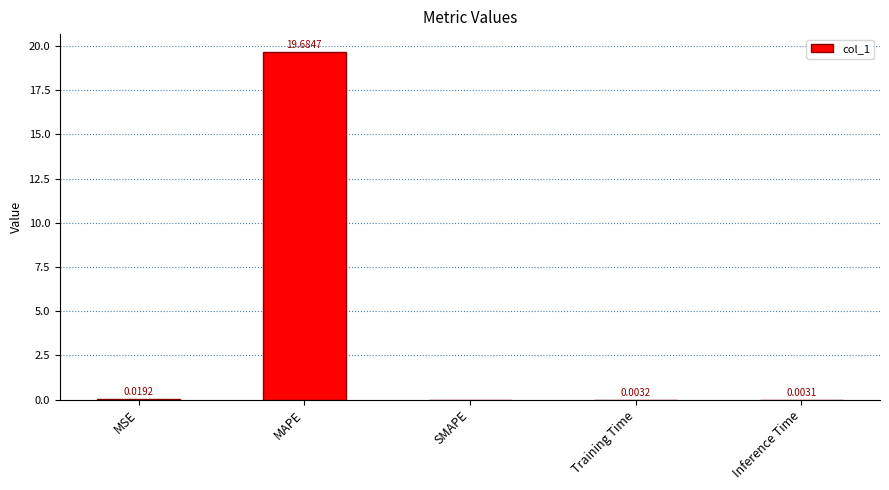

Between MSE and MAPE, which is larger?

MAPE